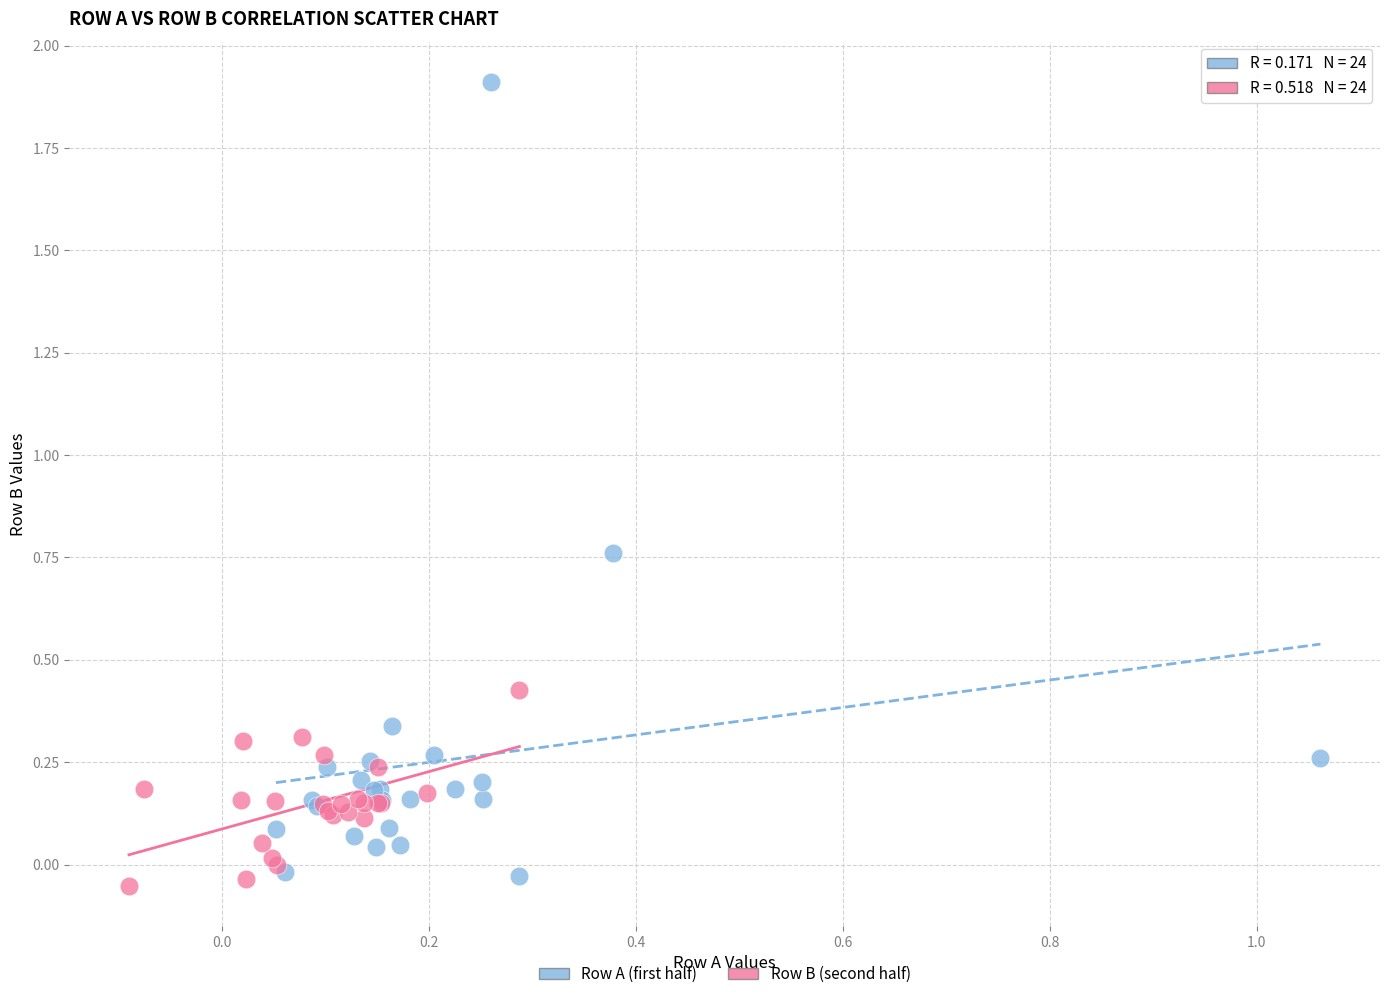

Which series reaches the minimum Y coordinate?

Row B (second half)